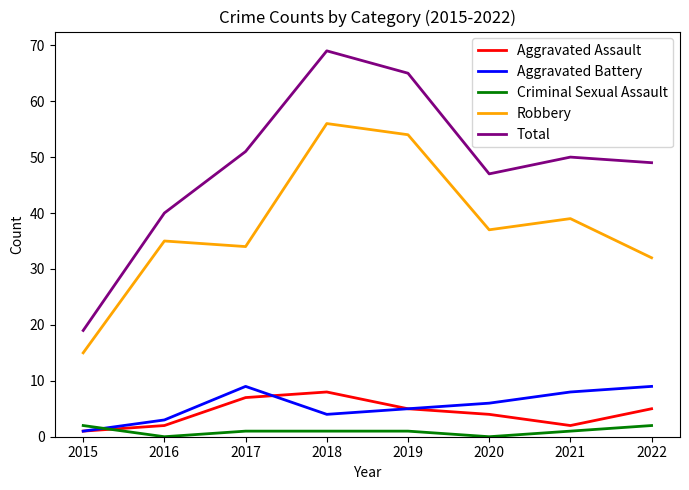

At which label does Total first exceed 50?

2017